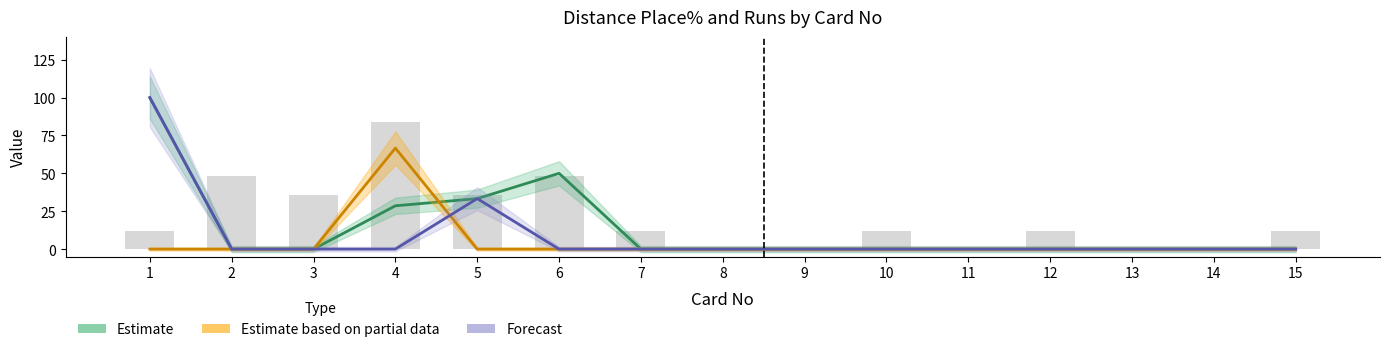

Reading left to right, extract all data points from this chart.

1=12	2=48	3=36	4=84	5=36	6=48	7=12	8=0	9=0	10=12	11=0	12=12	13=0	14=0	15=12